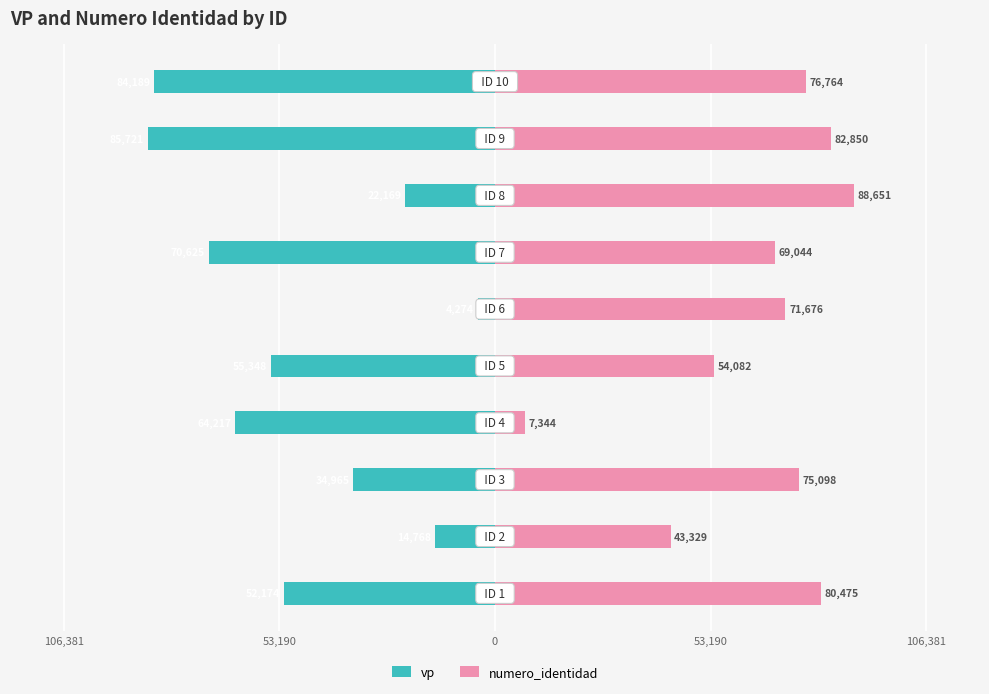

What is the maximum value for vp?

-4274